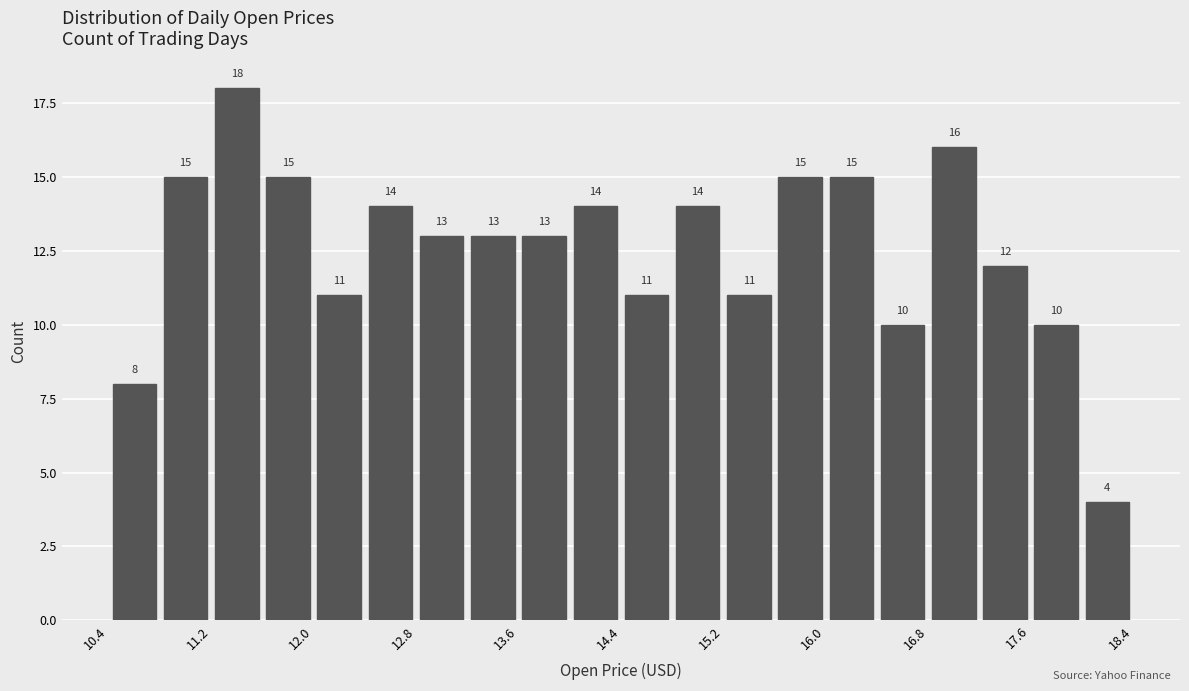

What is the height of the bar covering 17.2 to 17.6 on the x-axis? The bar edges are not printed on the chart, so give them approximately, as read against the axis.

12